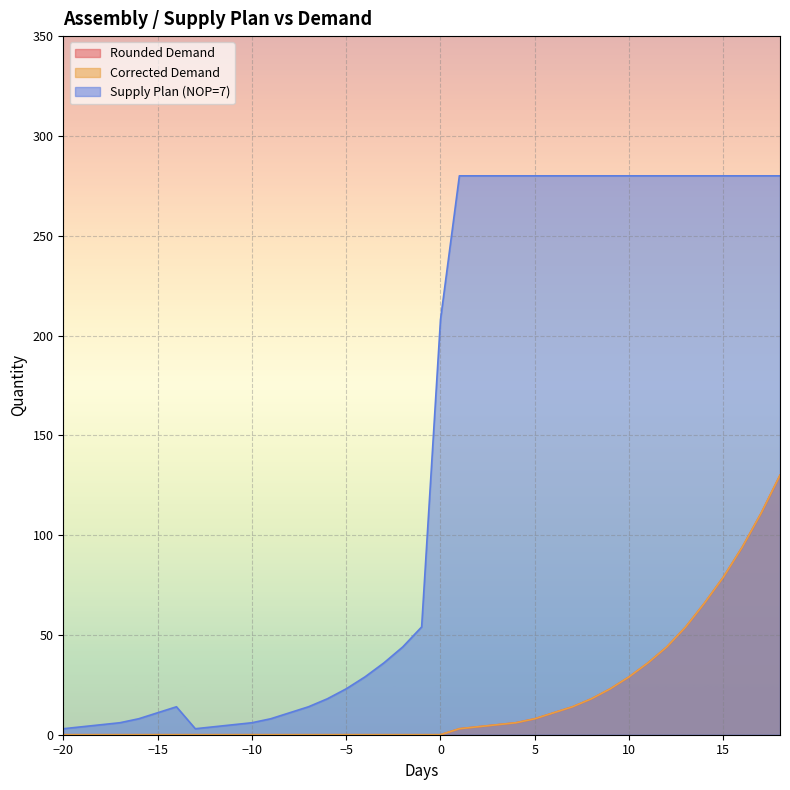

At which category is the sum across all series the highest?

18